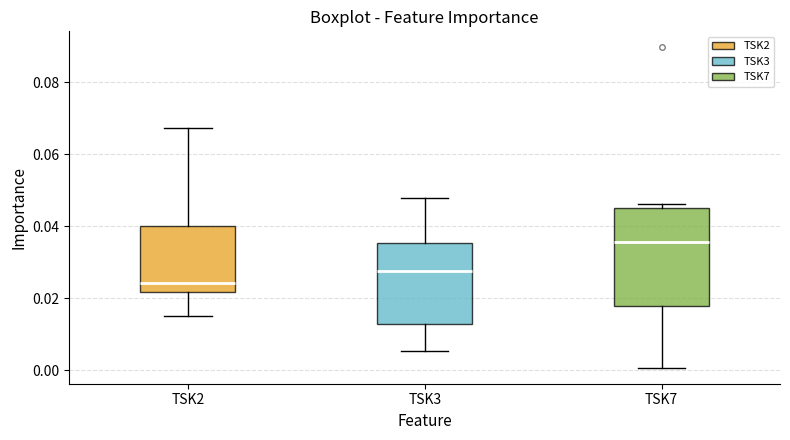

Reading left to right, read every box against the y-axis: the position of its median line, the range the box covers, and the ends of its whiskers. The values are not printed on the chart, so give them approximately, as read against the axis.

TSK2: median 0.024, box 0.022 to 0.040, whiskers 0.016 to 0.068
TSK3: median 0.028, box 0.012 to 0.036, whiskers 0.006 to 0.048
TSK7: median 0.036, box 0.018 to 0.044, whiskers 0.000 to 0.046